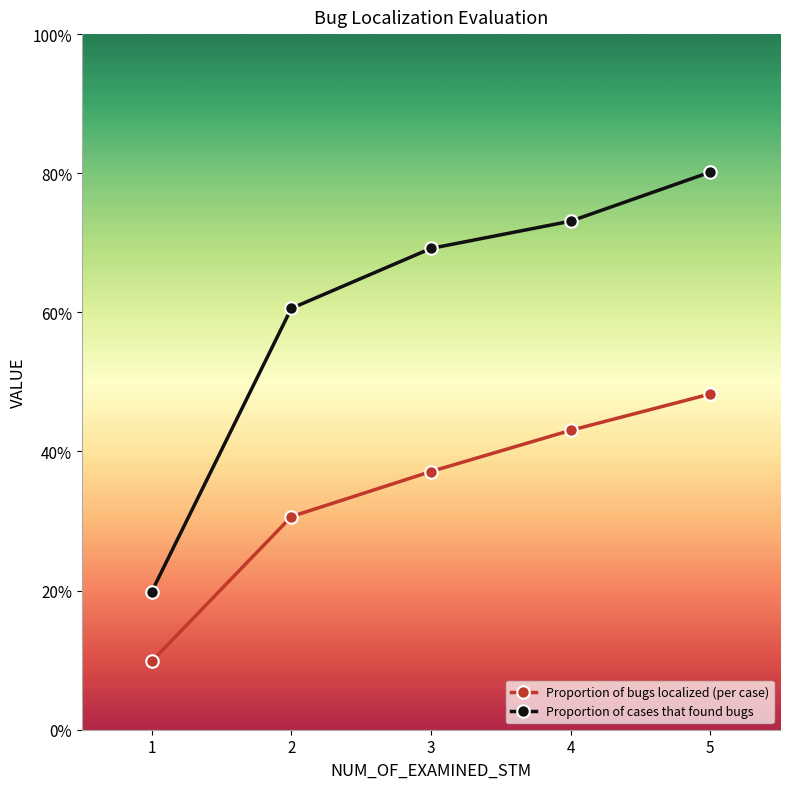

List the labels in order of Proportion of bugs localized (per case) value, largest first.

5, 4, 3, 2, 1